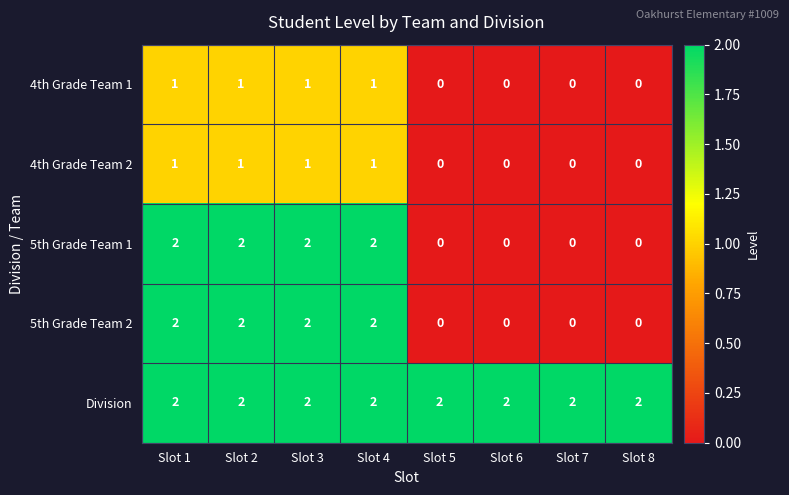

How many distinct data groups are displayed?

5